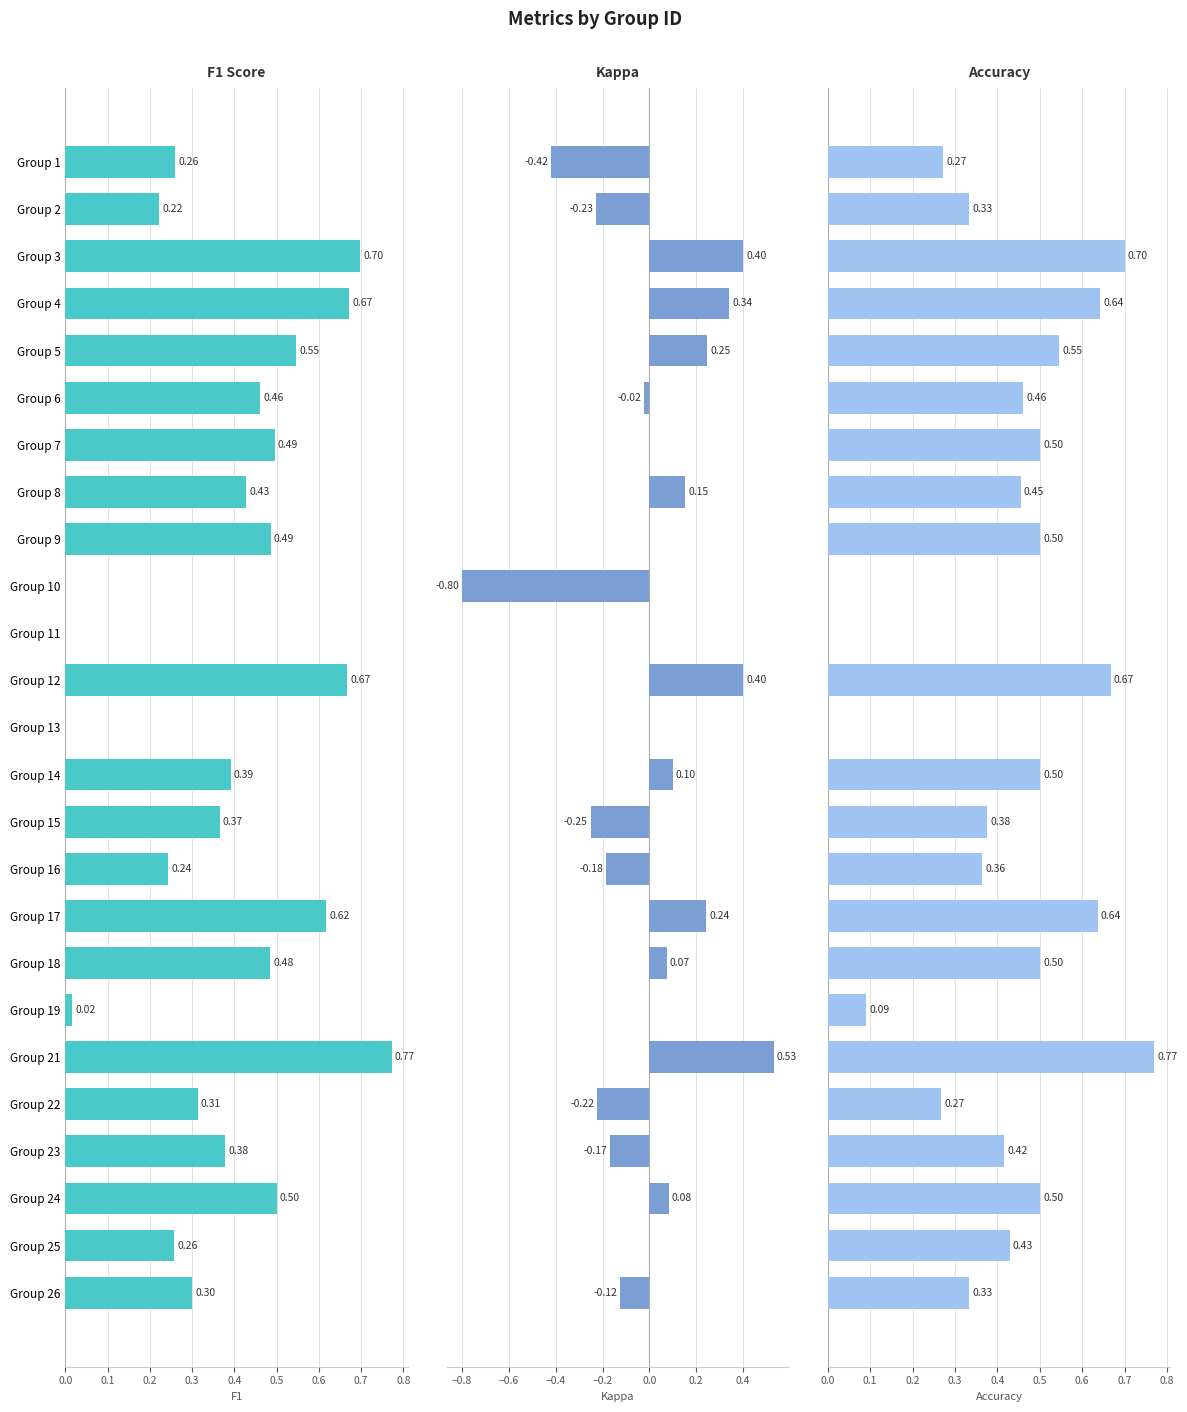

Which series has the largest range (max minus min)?

Kappa